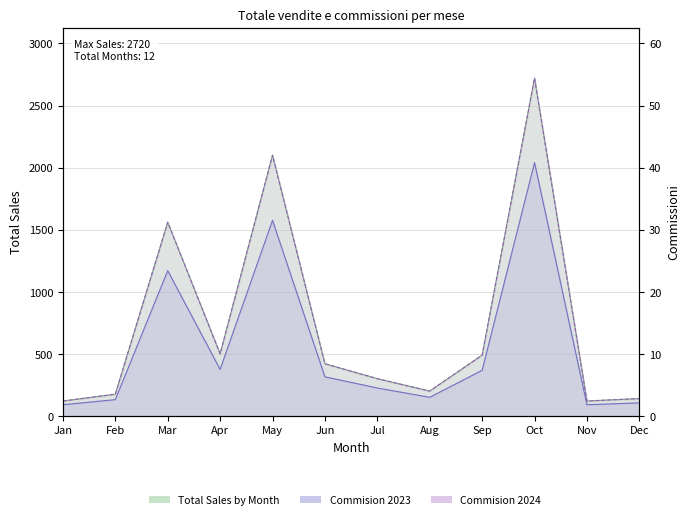

True or false: Commision 2023 and Commision 2024 intersect in this chart.

False